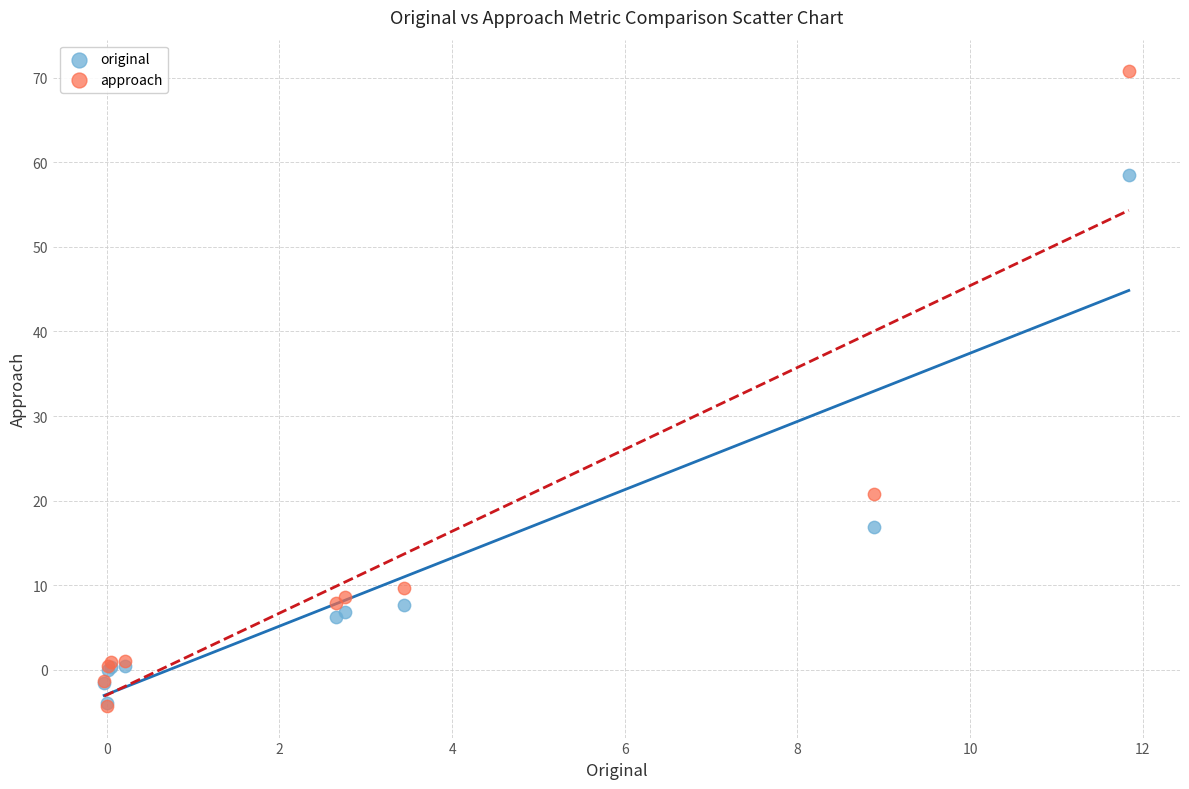

In the original series, what Y value is closest to 27?

16.9